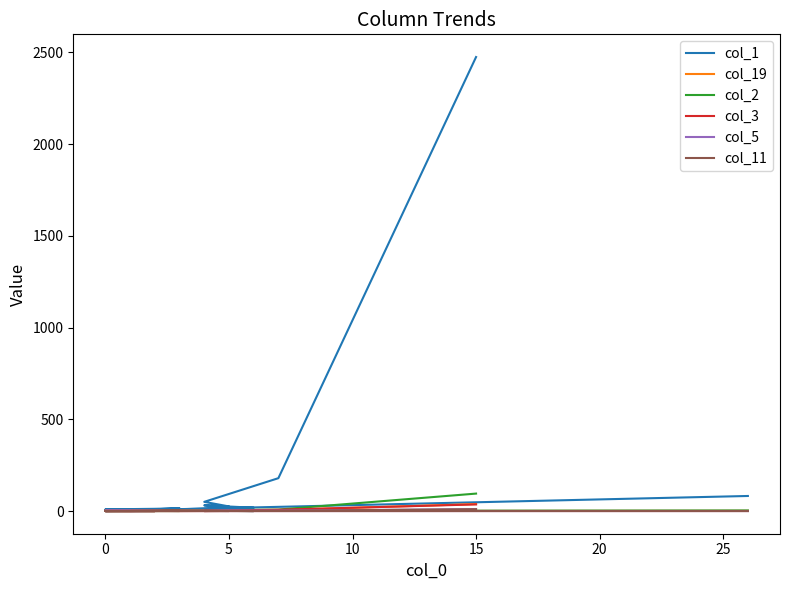

Count the col_5 values in the range 0 to 2.

18